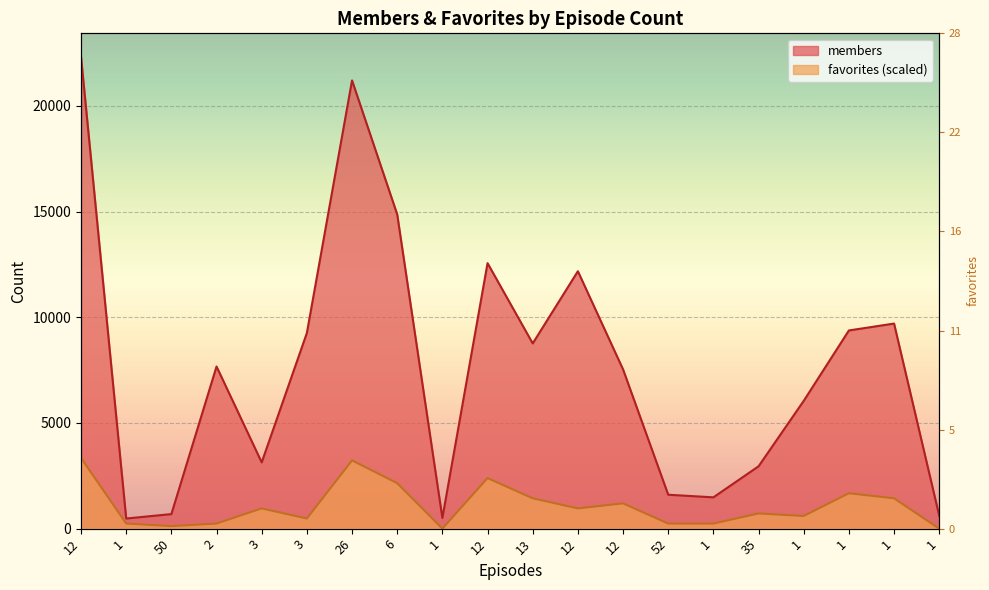

Is the value of members at 1 greater than the value of favorites at 12?

No